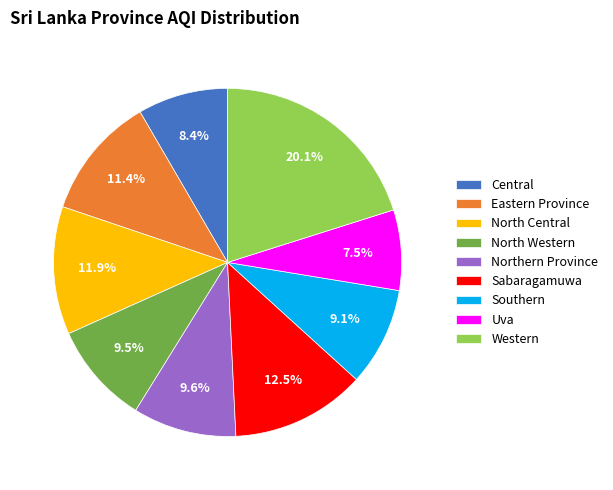

What percentage is the Southern slice, to the nearest percent?

9%